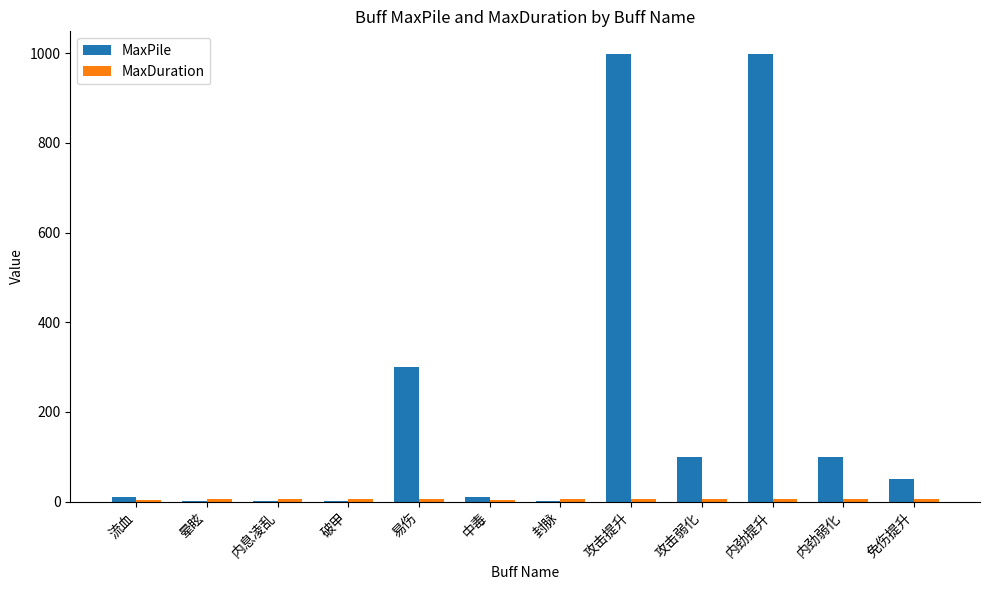

How many data points does each series have?

12